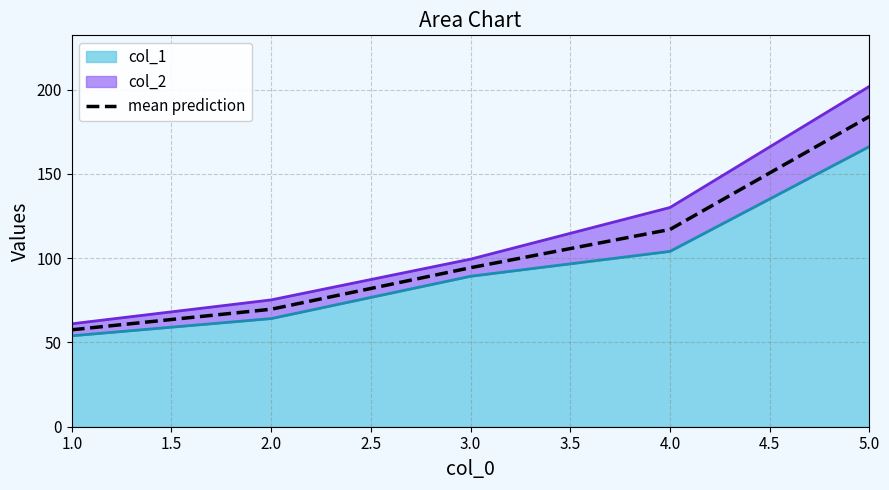

What is the sum of all values?

522.6